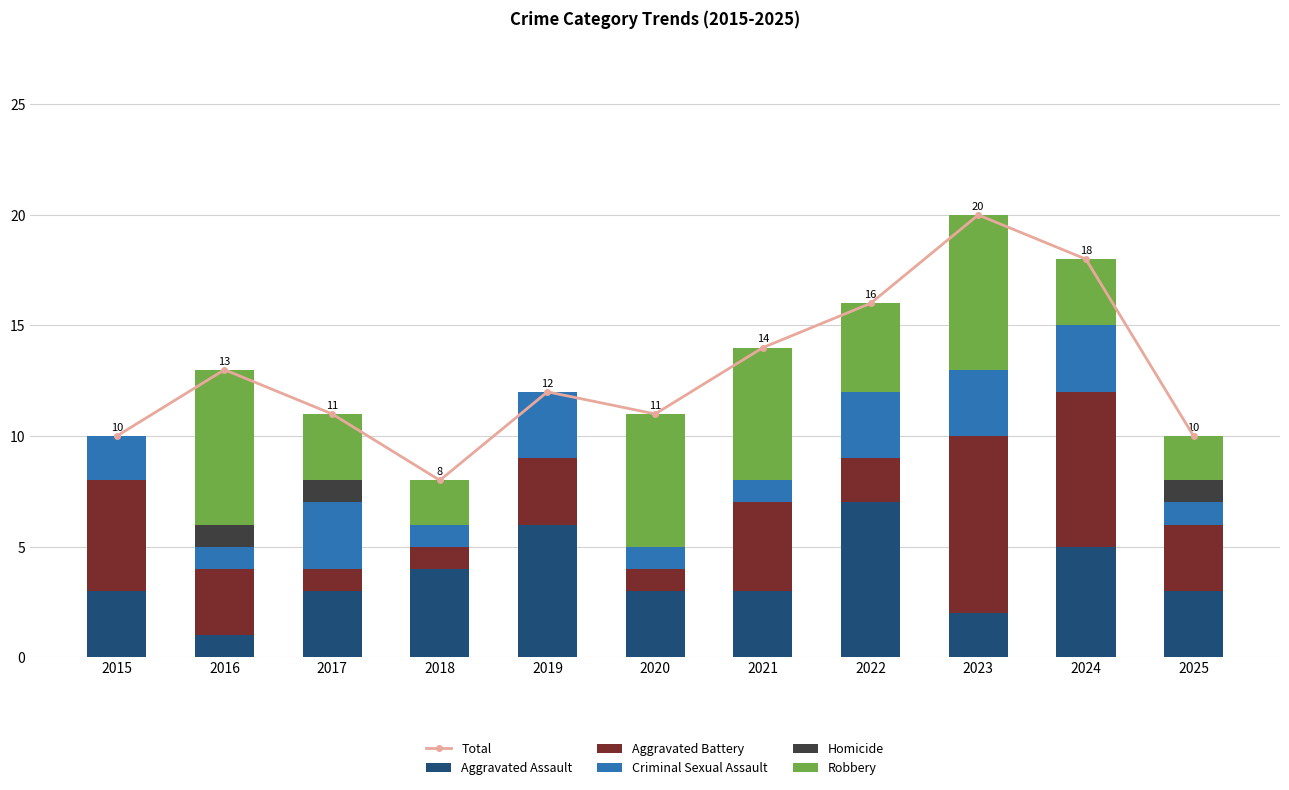

What is the value of the Aggravated Assault bar at the 10th from the left?

5